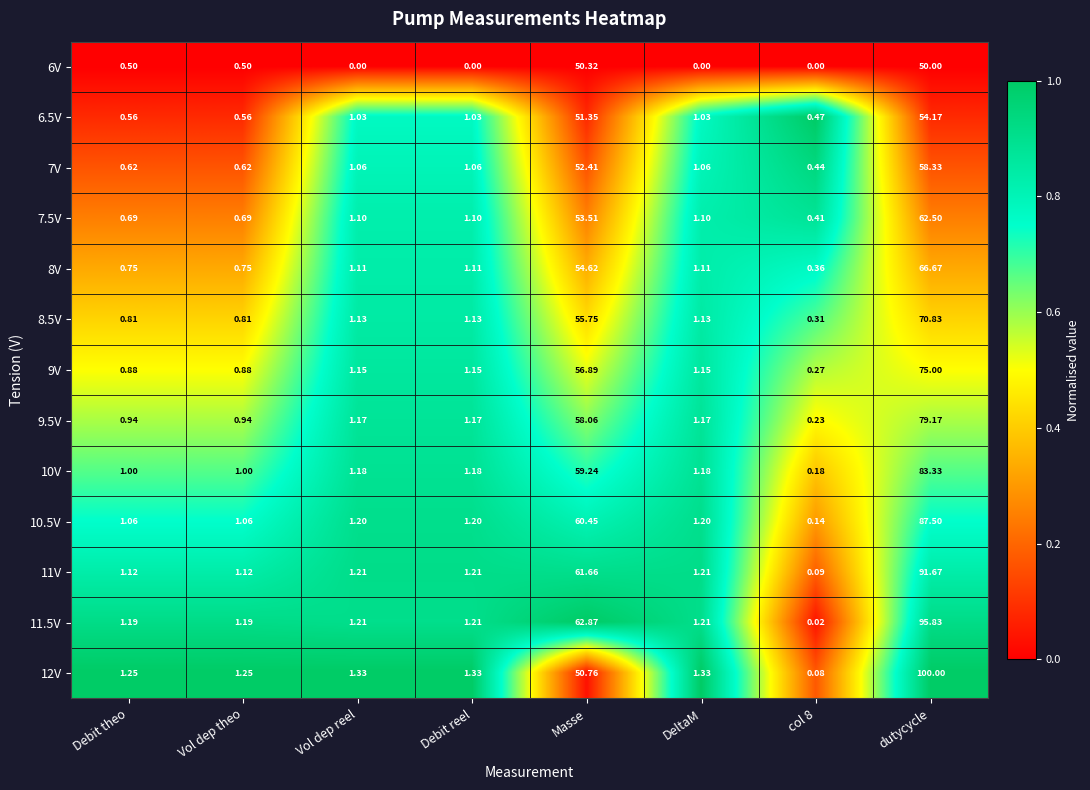

Which label corresponds to the largest value in the chart?

dutycycle